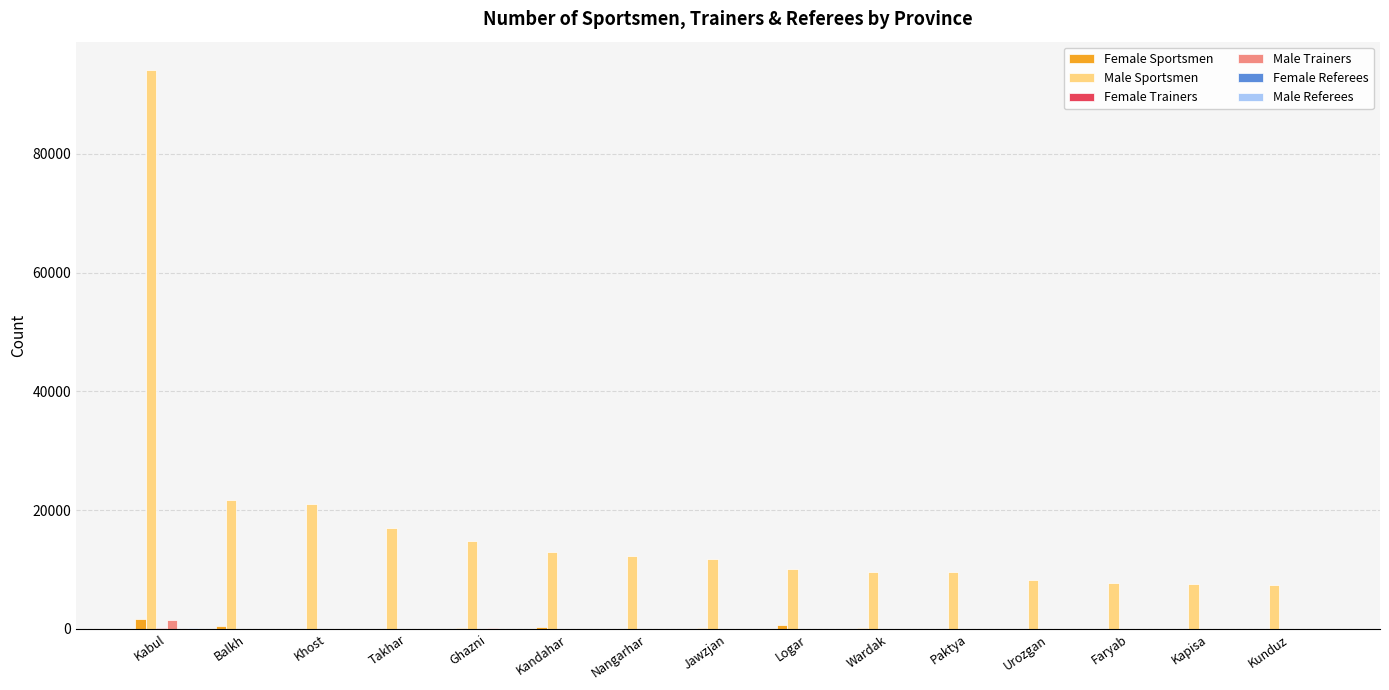

At which category is the sum across all series the highest?

Kabul